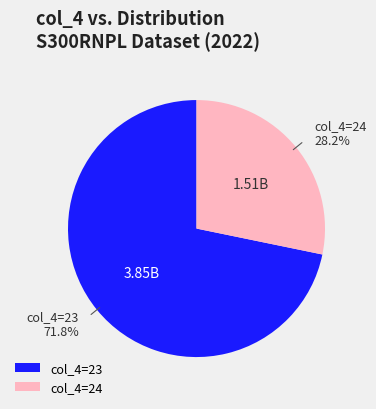

Combined, what portion of the pie is col_4=24 and col_4=23?

100.0%